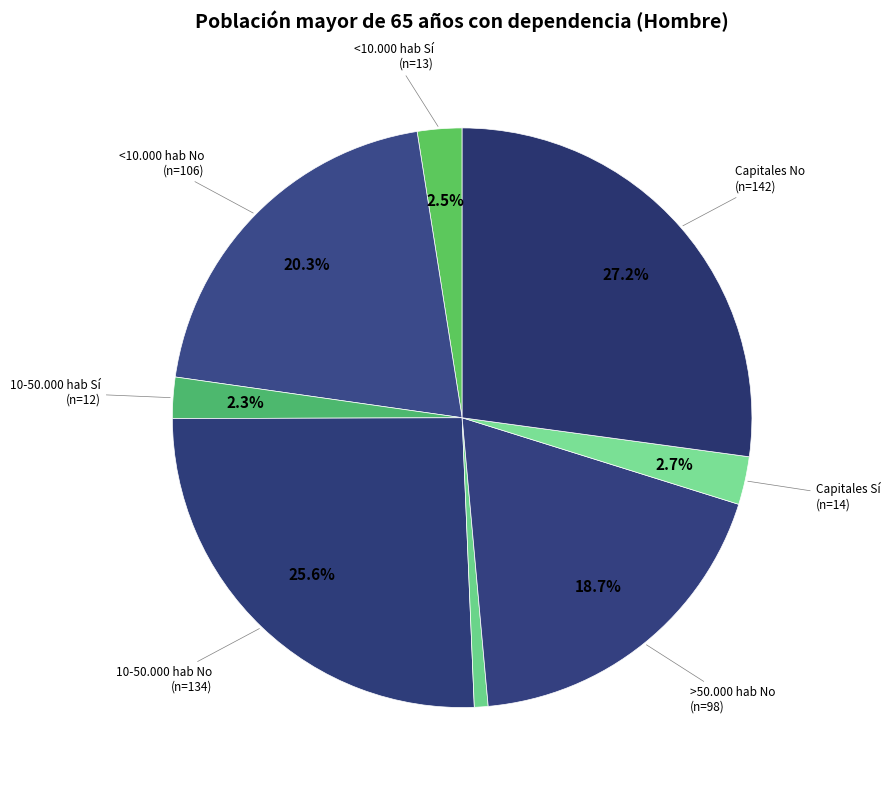

Does any single category account for the majority?

No